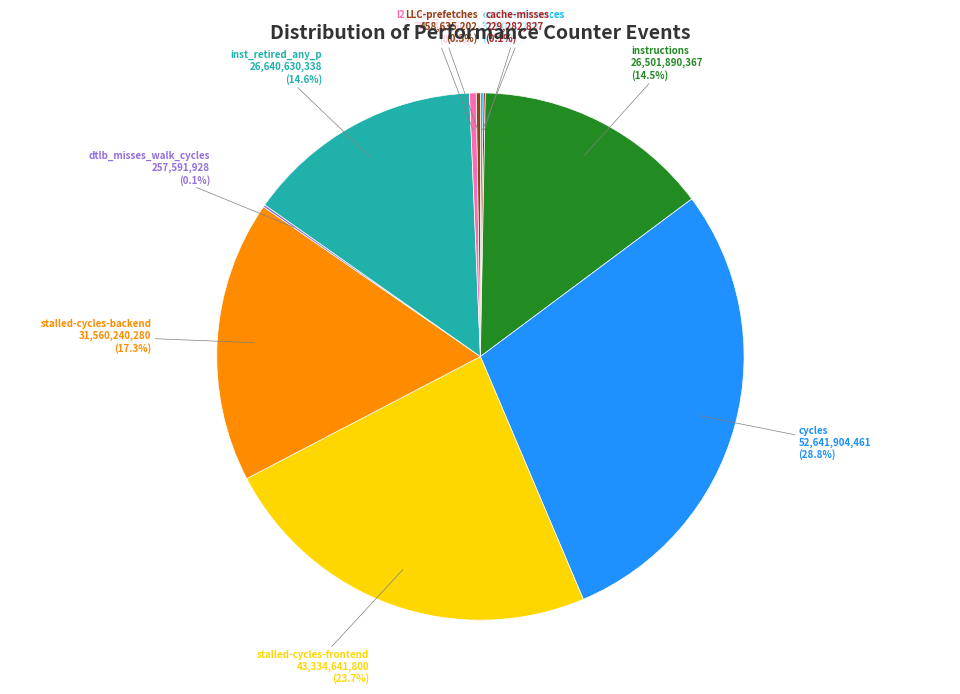

Does any single category account for the majority?

No